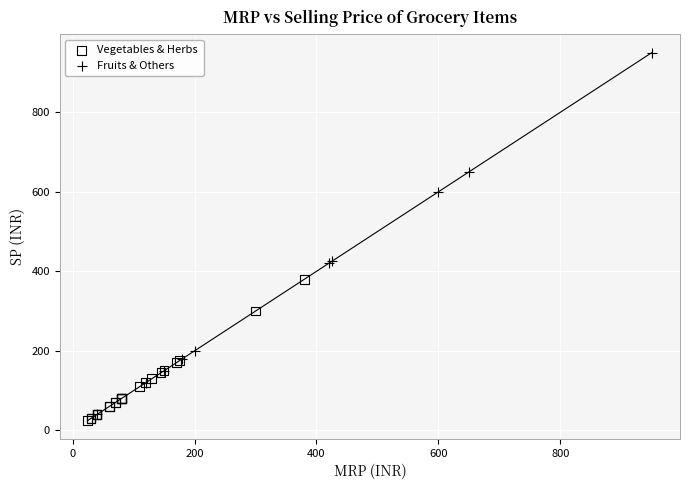

Which series reaches the minimum Y coordinate?

Vegetables & Herbs